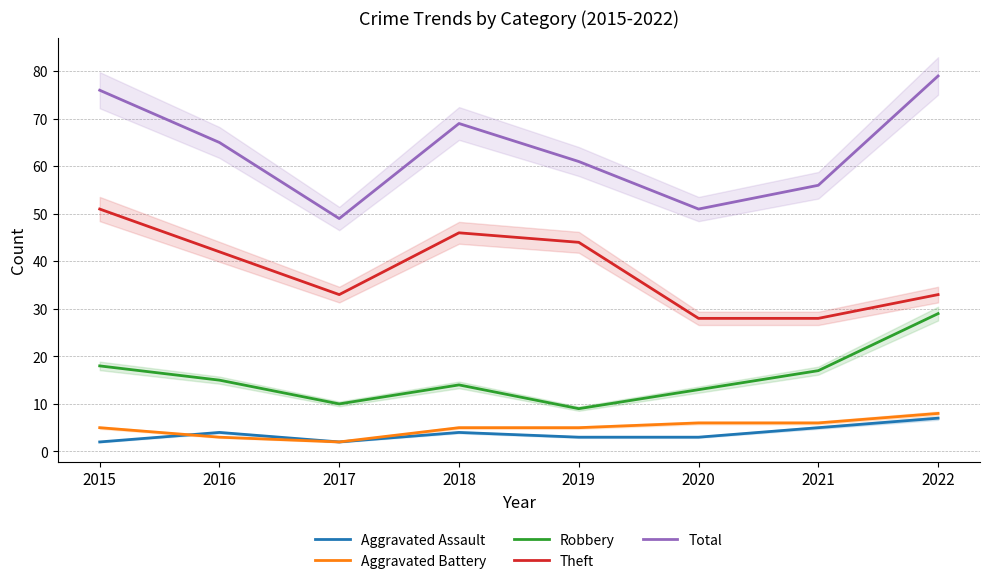

How many categories are shown in the chart?

8